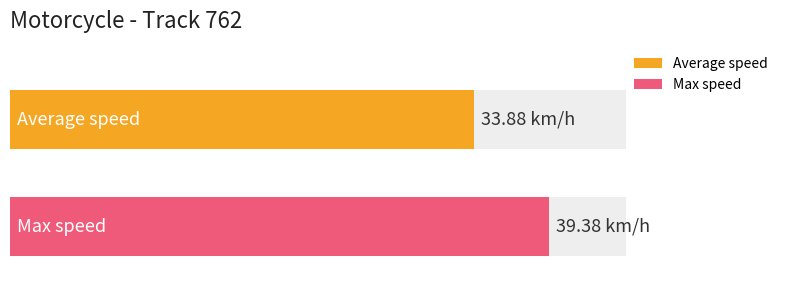

Which series has the largest total across all categories?

Max speed